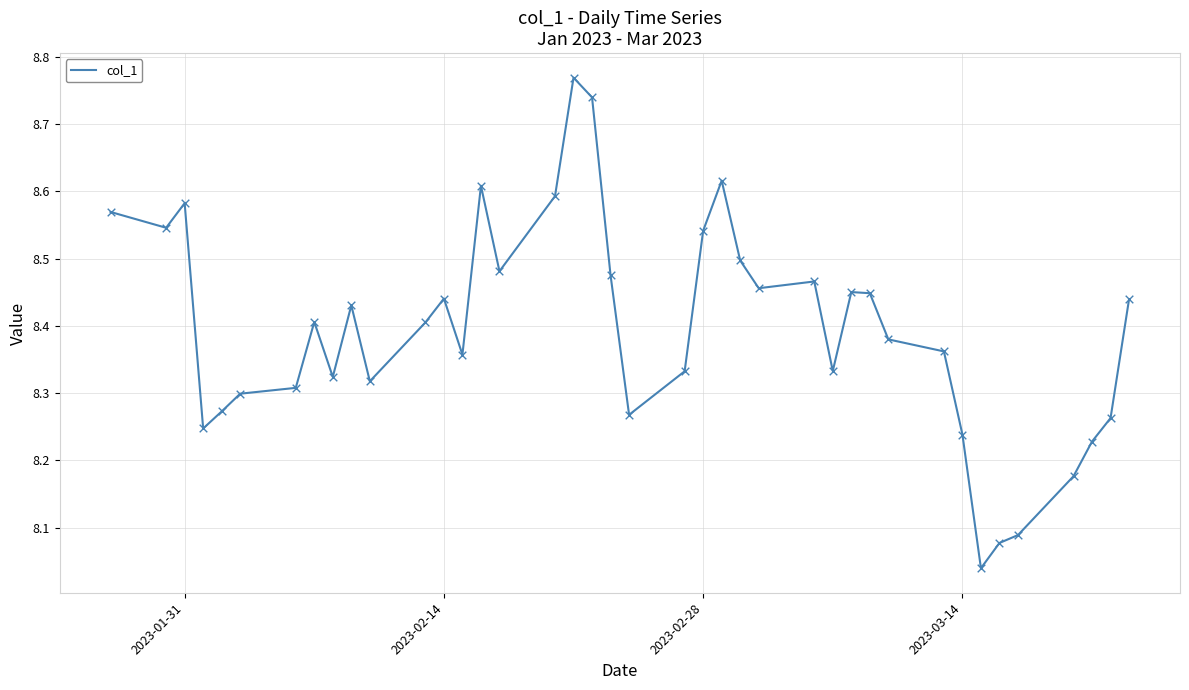

What is the difference between the maximum and minimum values?

0.7